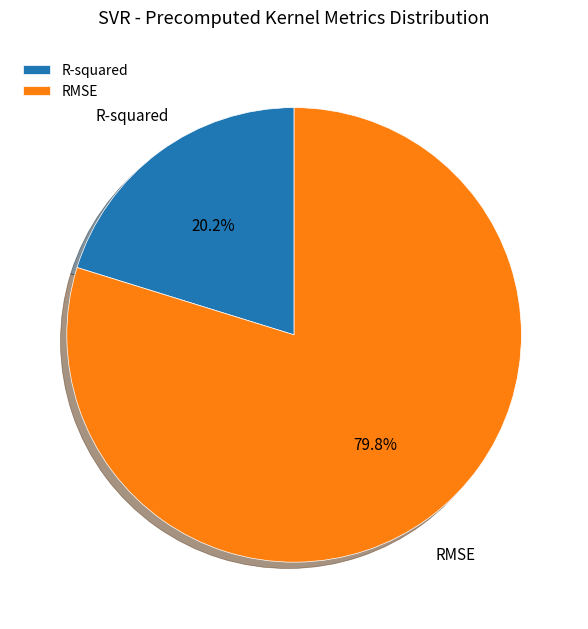

How many slices are in this pie chart?

2